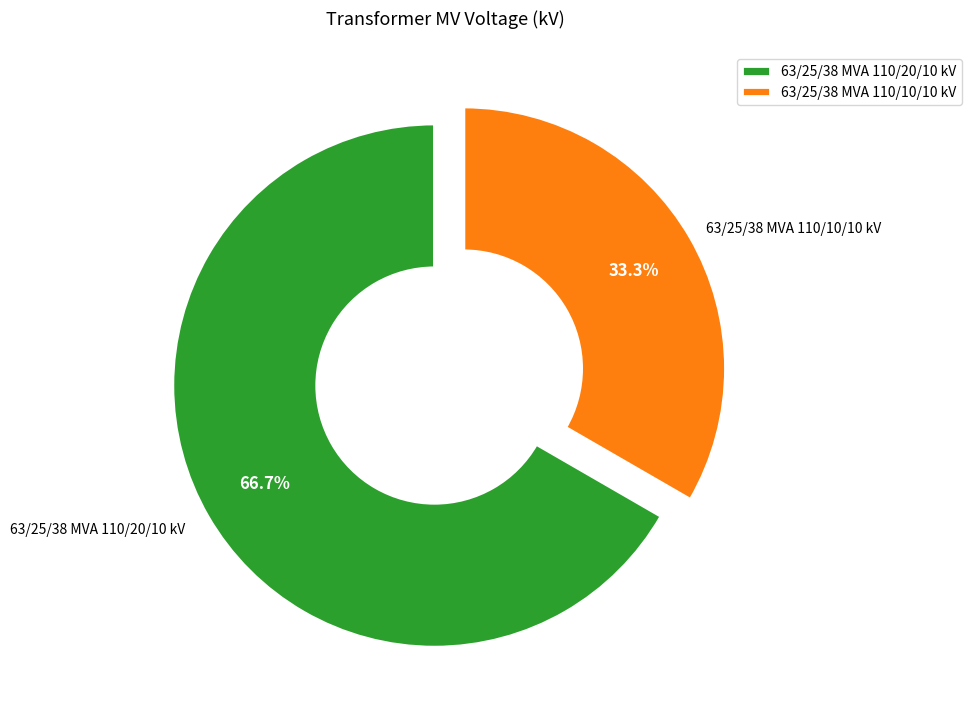

What portion of the pie excludes 63/25/38 MVA 110/10/10 kV?

66.7%